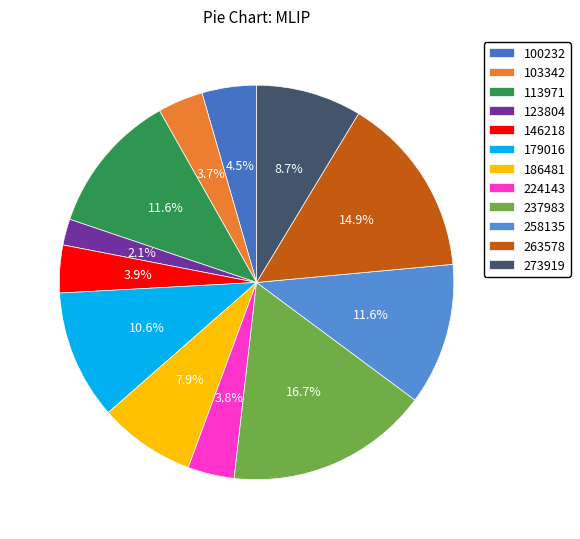

Rank the categories by value from lowest to highest.

123804, 103342, 224143, 146218, 100232, 186481, 273919, 179016, 113971, 258135, 263578, 237983